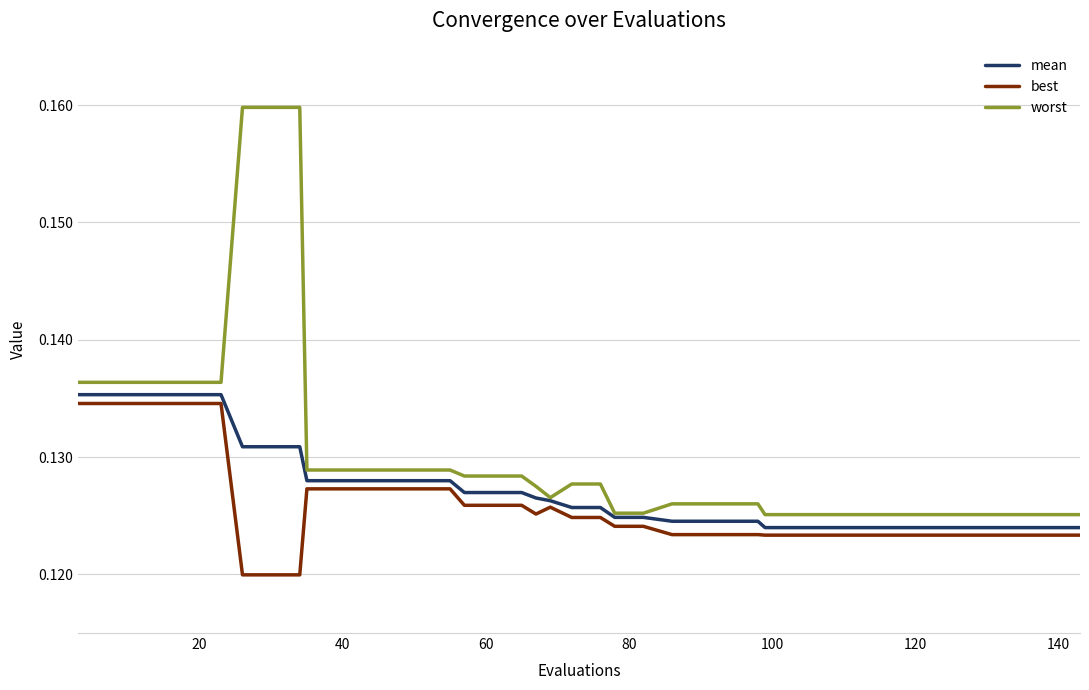

List the series in order of their overall mean, lowest first.

best, mean, worst